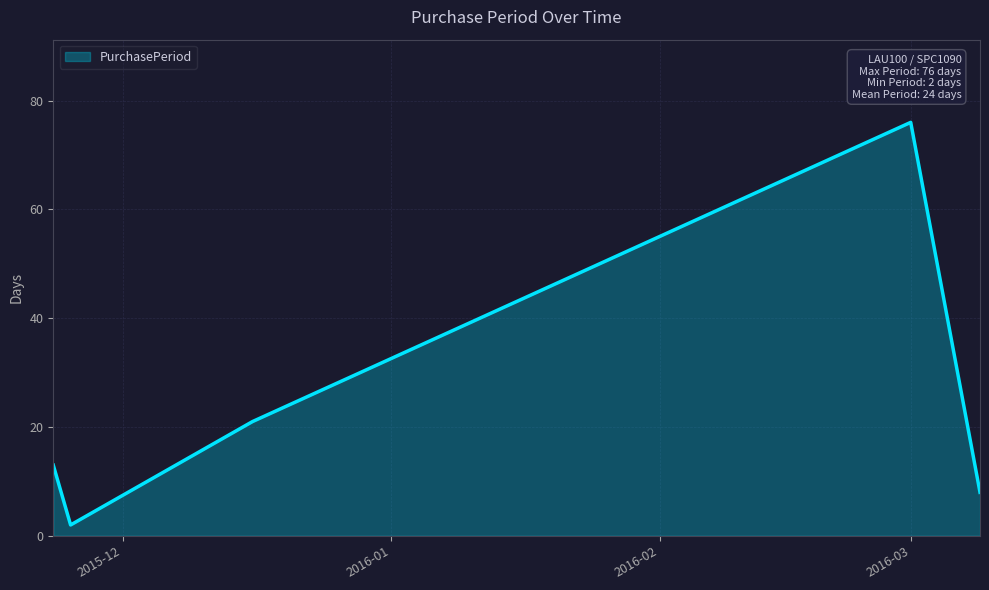

What is the average value?

24